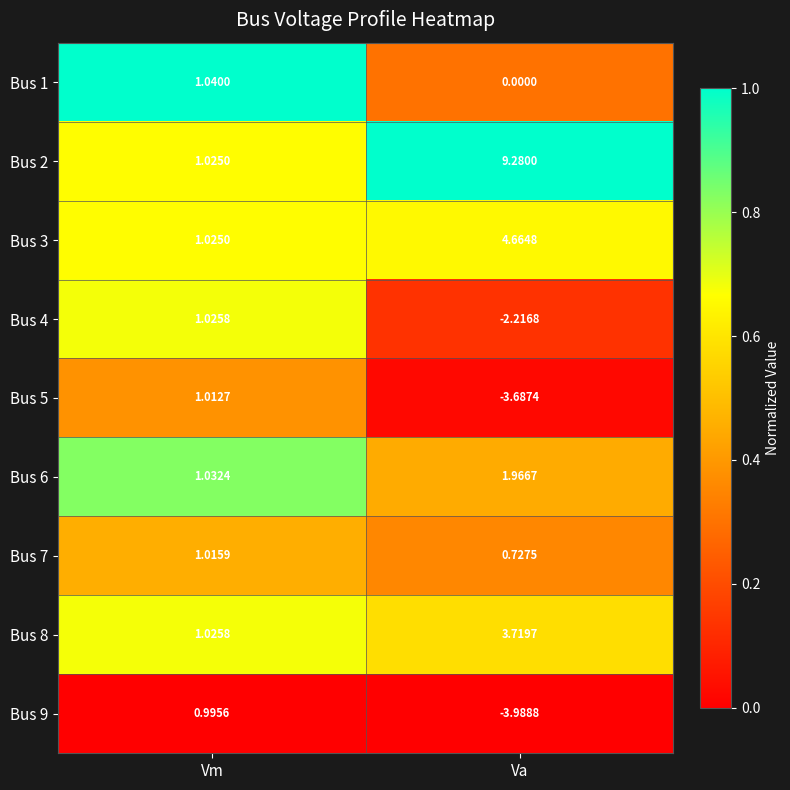

What is the difference between the highest and lowest values at Vm?

0.0